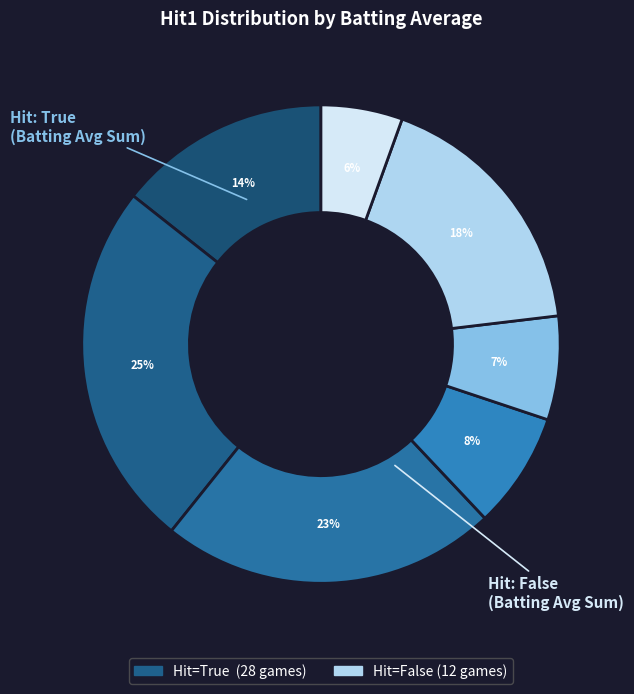

How many segments does this pie chart have?

7